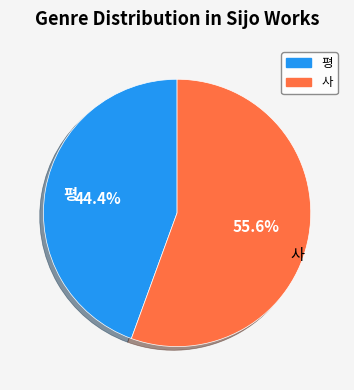

How many slices are in this pie chart?

2